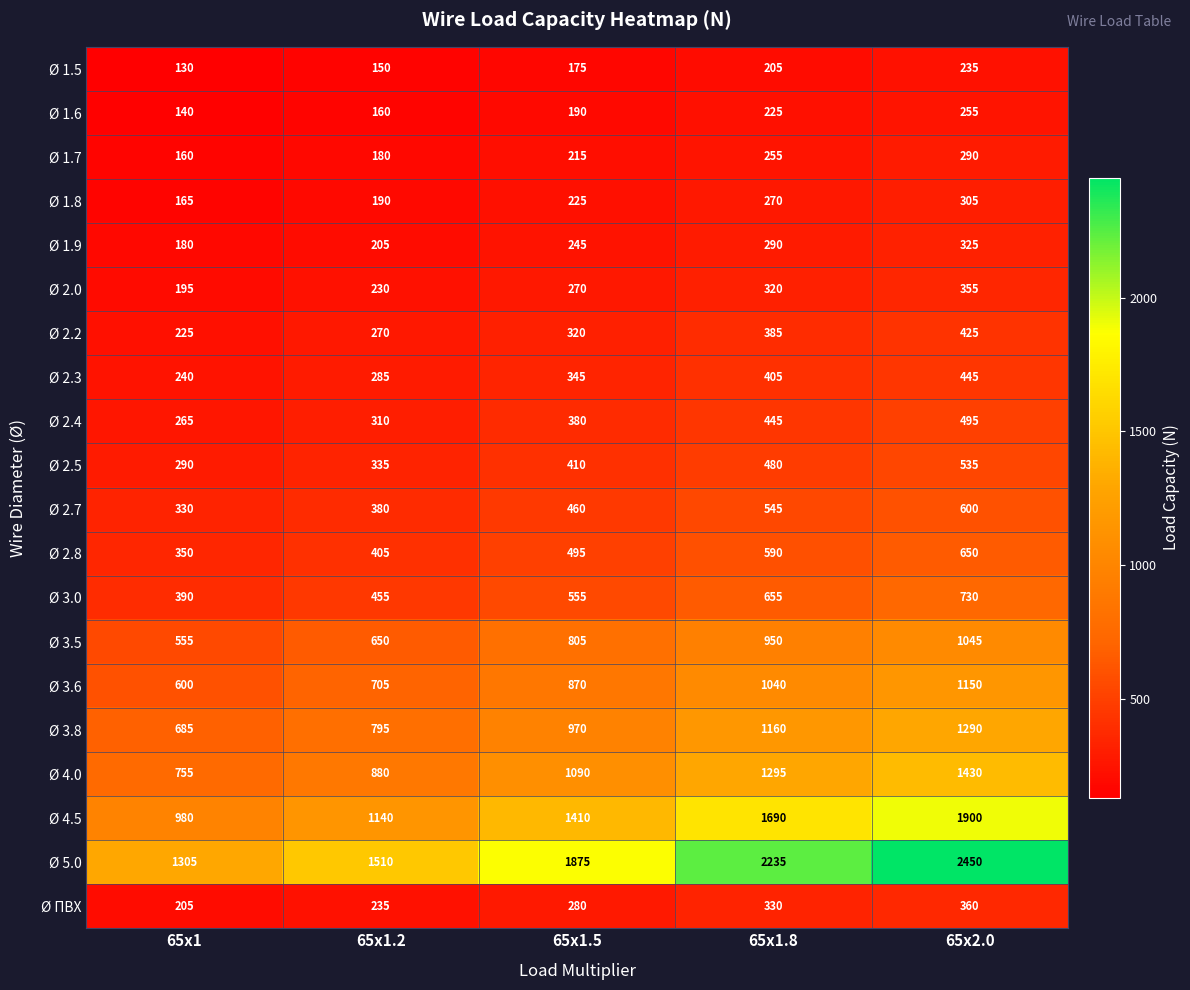

What is the total value across all series at 65x1?

8145